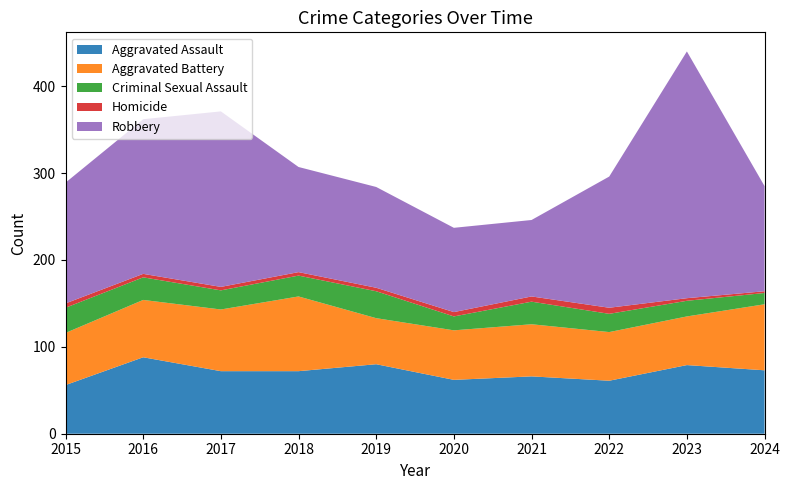

Reading left to right, transcribe all the data shown in this chart.

Aggravated Assault: 56	88	72	72	80	62	66	61	79	73
Aggravated Battery: 60	66	71	86	53	57	60	56	56	76
Criminal Sexual Assault: 29	26	22	24	31	16	26	21	18	13
Homicide: 5	4	4	4	4	5	6	7	3	2
Robbery: 139	178	202	121	116	97	88	151	284	121